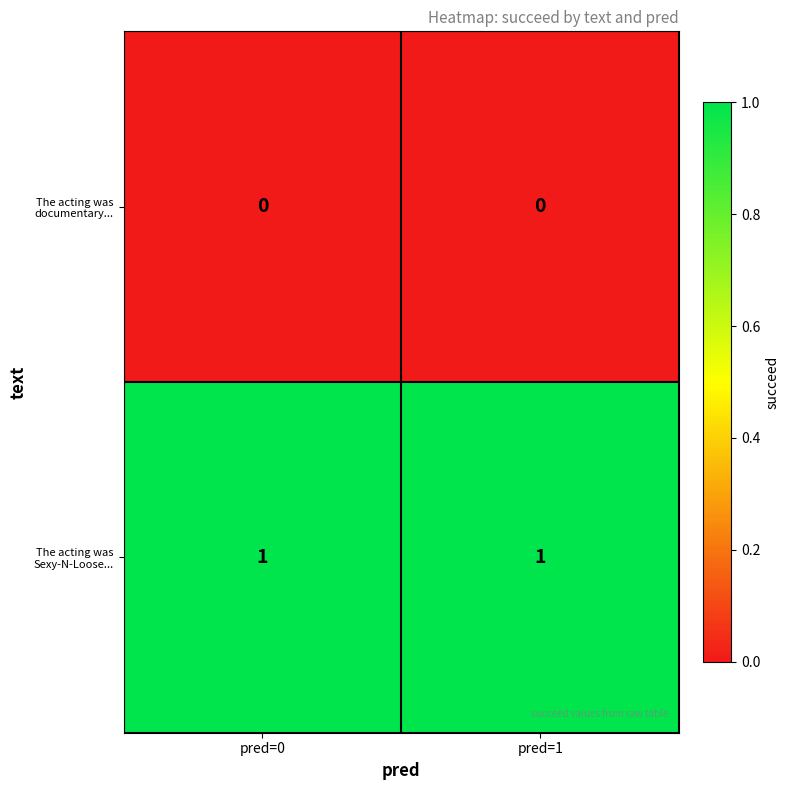

Is it true that The acting was documentary... equals 0 at pred=0?

True